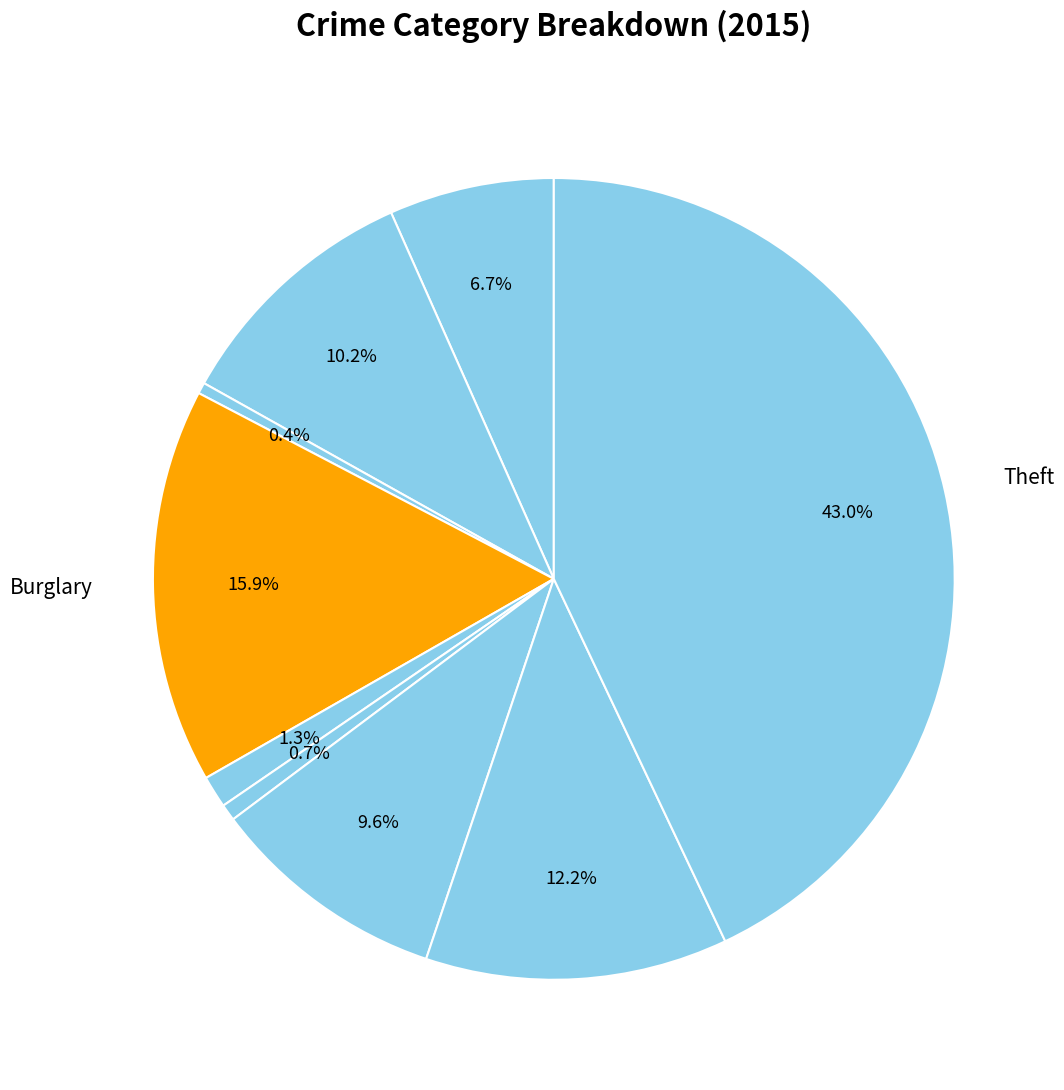

To the nearest percent, what is the average slice percentage?

11%